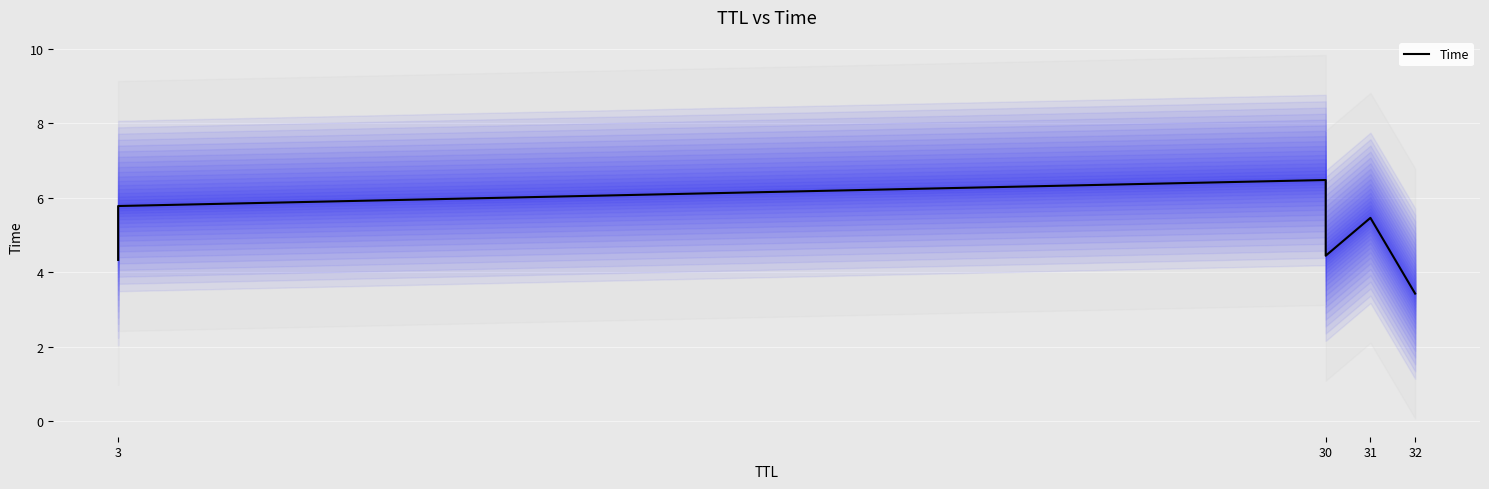

How many data points are less than 5?

3